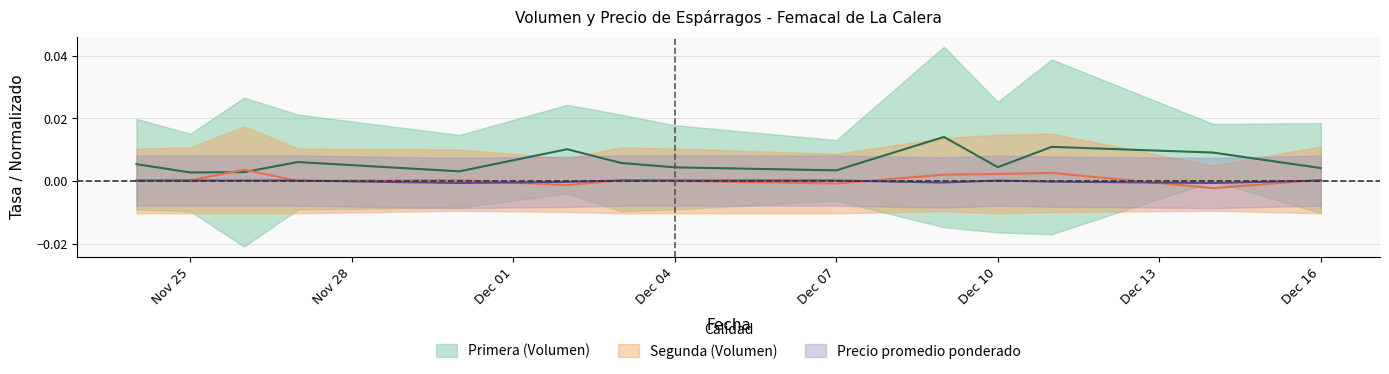

How many interior local valleys does the Segunda_Volumen series have?

4